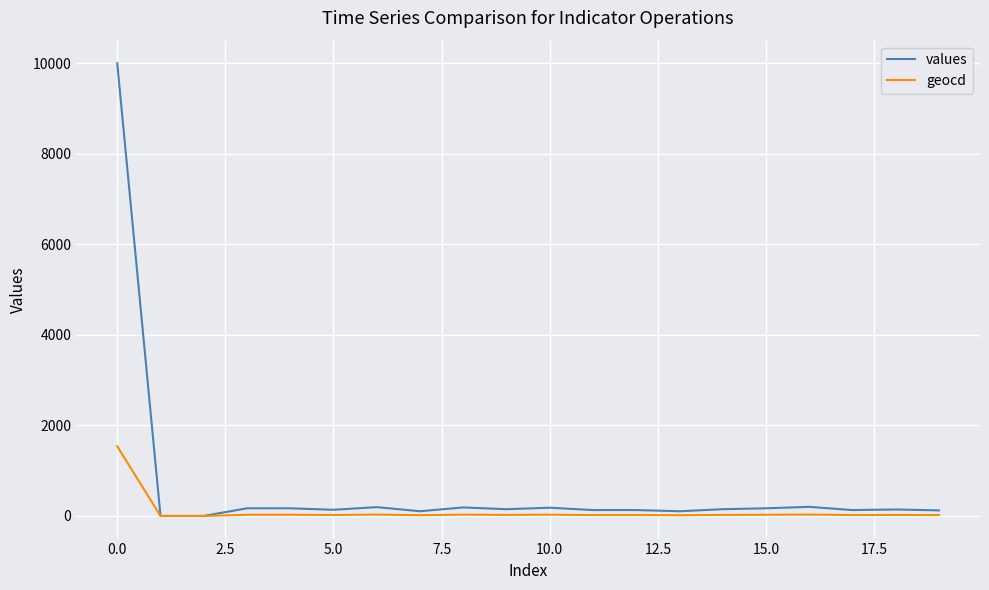

Which series has the largest range (max minus min)?

values